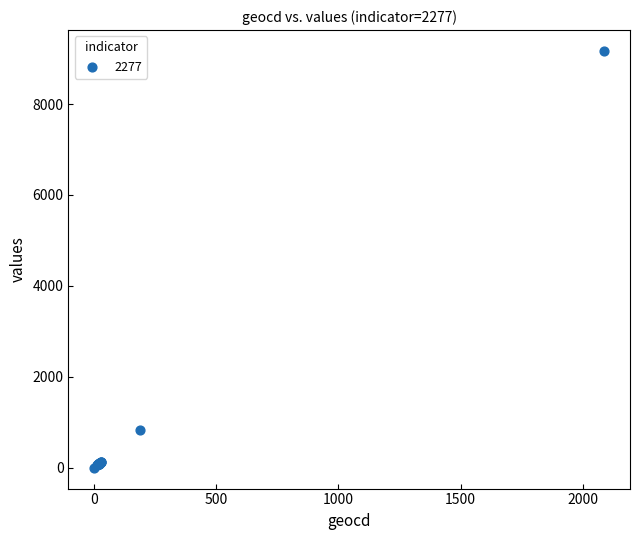

What Y value in the scatter plot is closest to 4584?

830